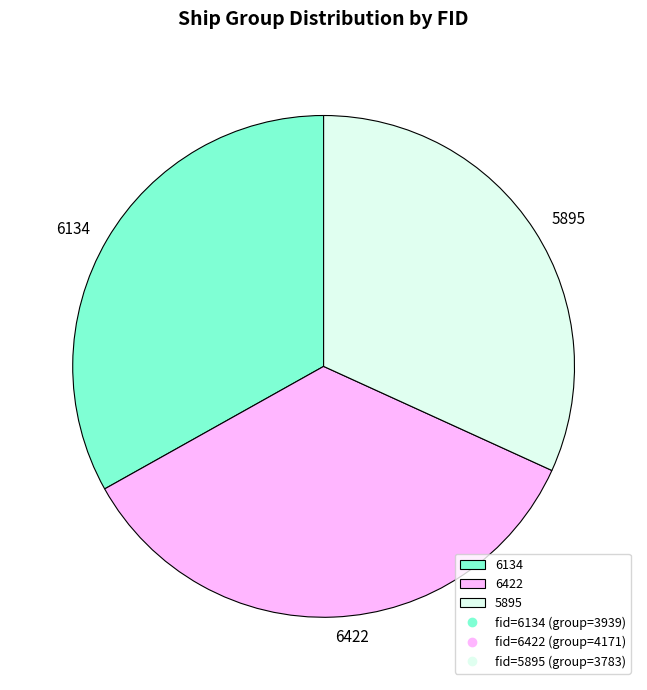

The 6422 slice represents 35% of the pie. True or false?

True